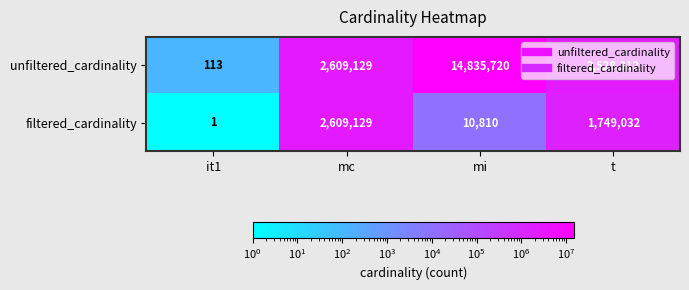

Which label corresponds to the largest value in the chart?

mi